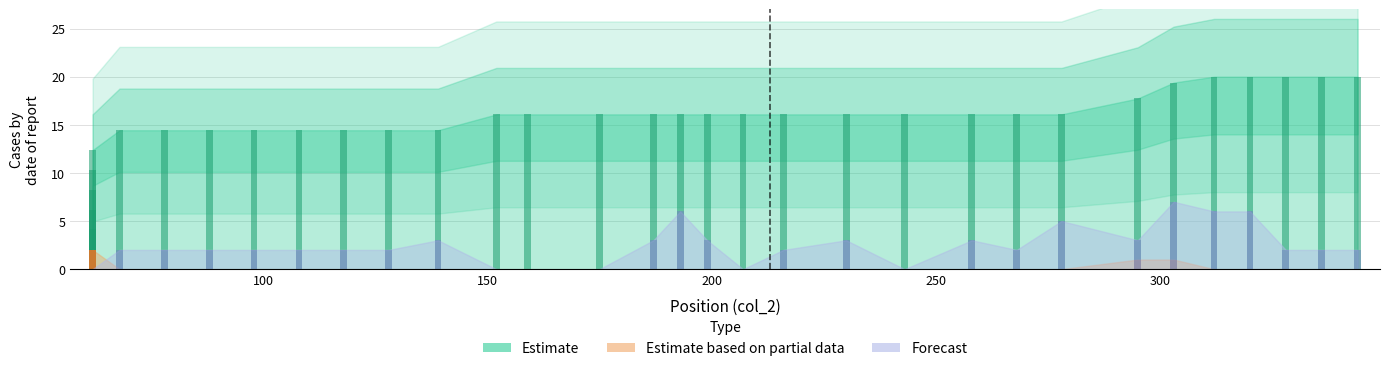

List the series in order of their peak value, lowest first.

col_4, col_5, col_3